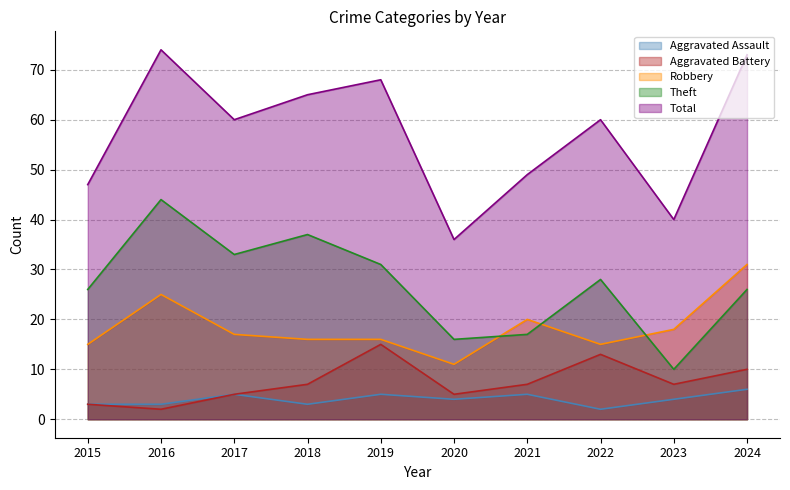

Is it true that Aggravated Assault equals 3 at 2016?

True